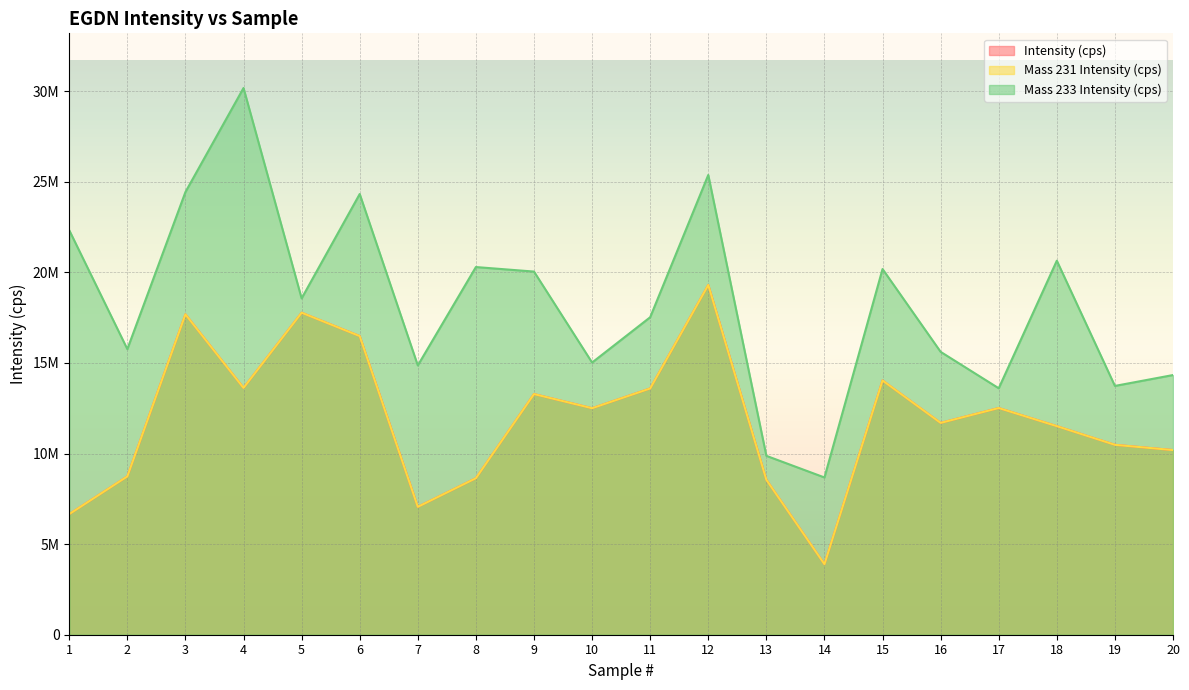

How many values in the Intensity (cps) series are below 12500000?

10